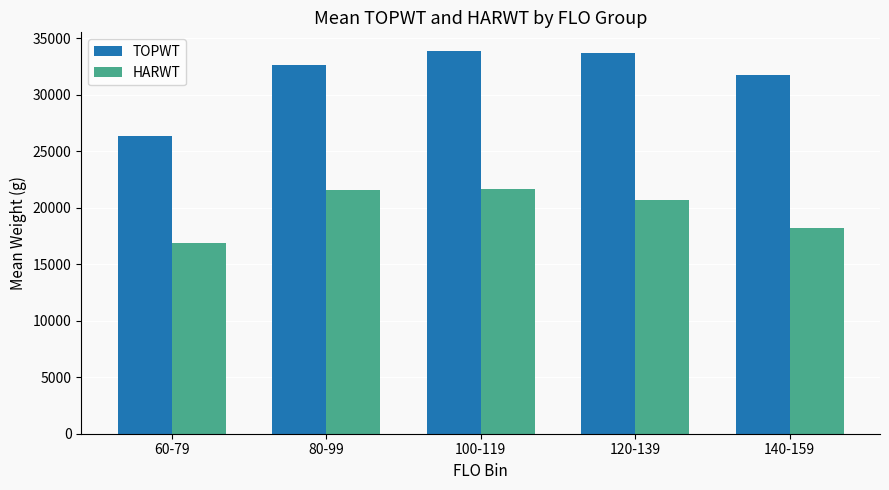

Where is TOPWT nearest to the value 30051?

140-159